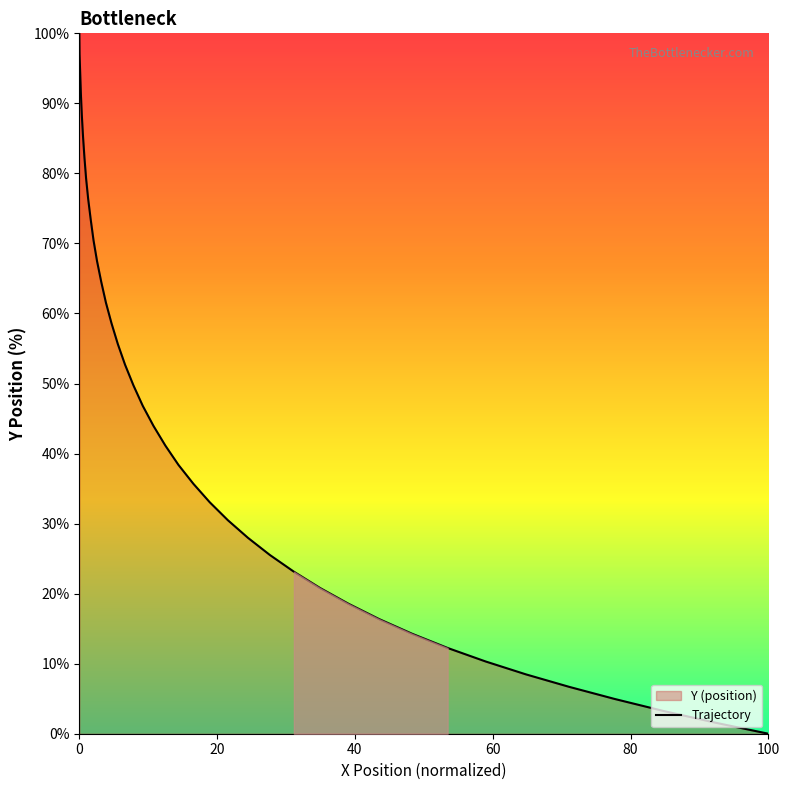

What is the difference between the maximum and second lowest values?

98.4